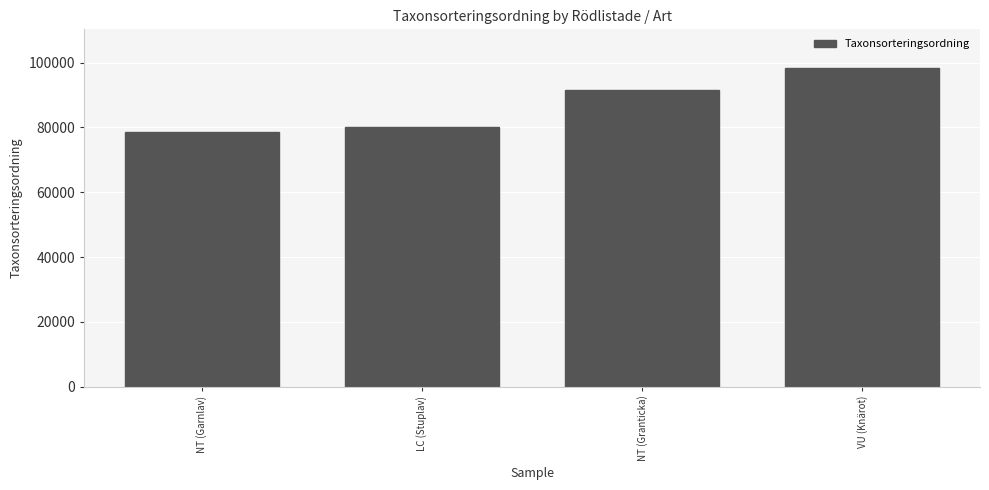

Rank the categories by value from lowest to highest.

NT (Garnlav), LC (Stuplav), NT (Granticka), VU (Knärot)